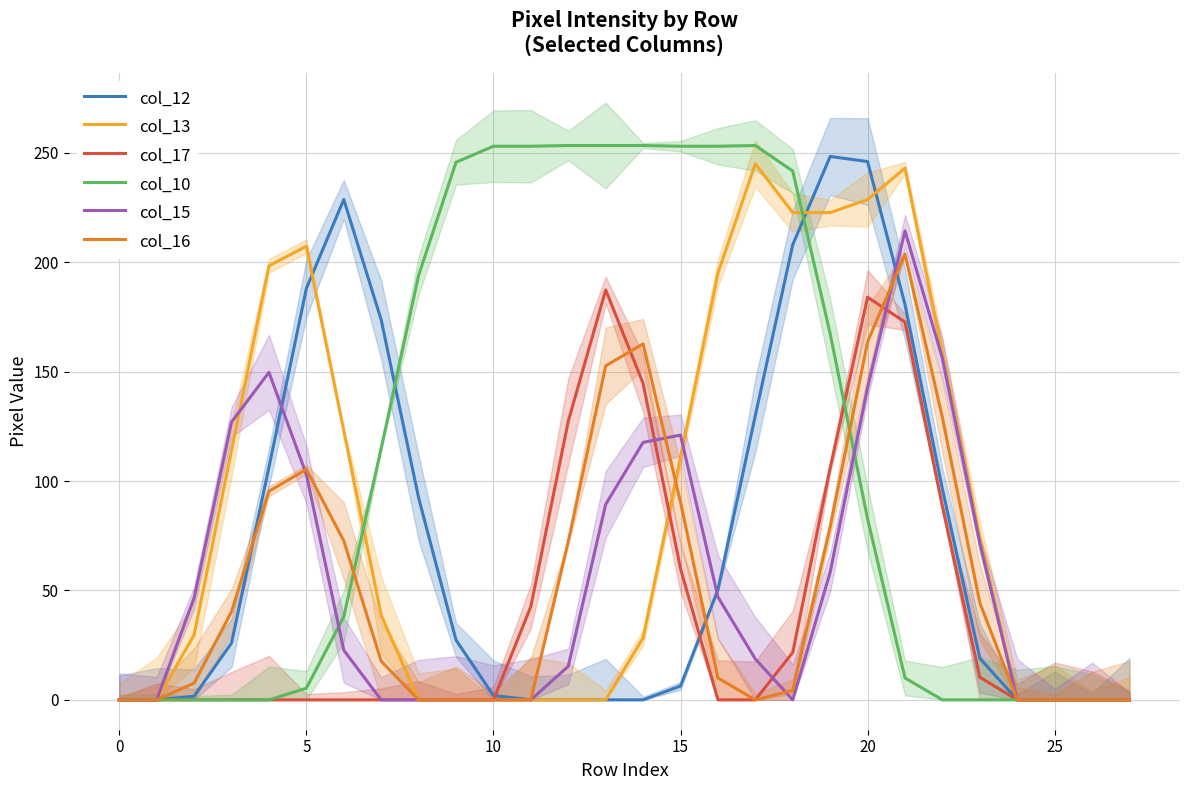

True or false: col_10 has more than 1 interior local peaks.

False